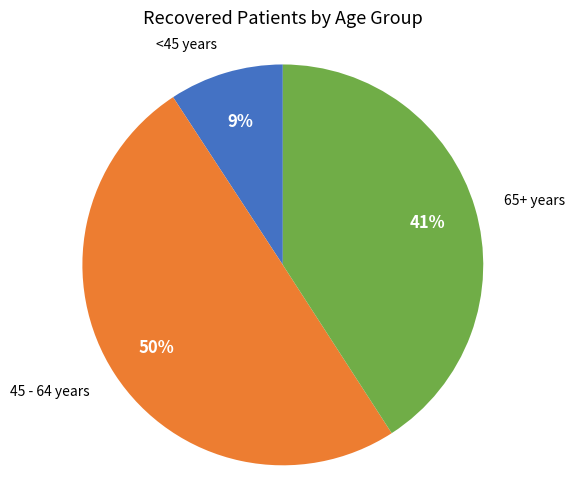

Is <45 years the majority of the pie?

No